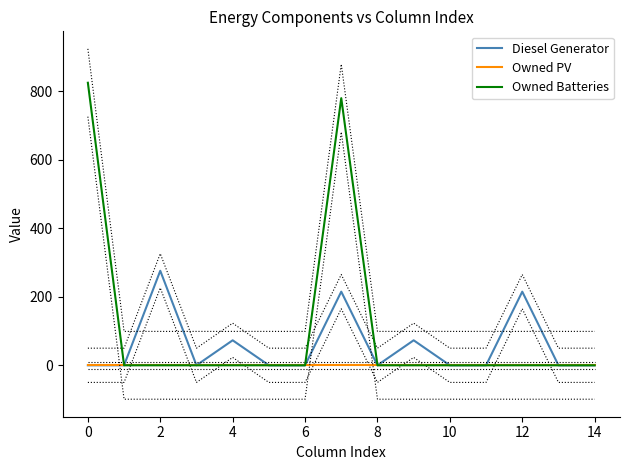

Which series changed the most between 8 and 14?

Diesel Generator